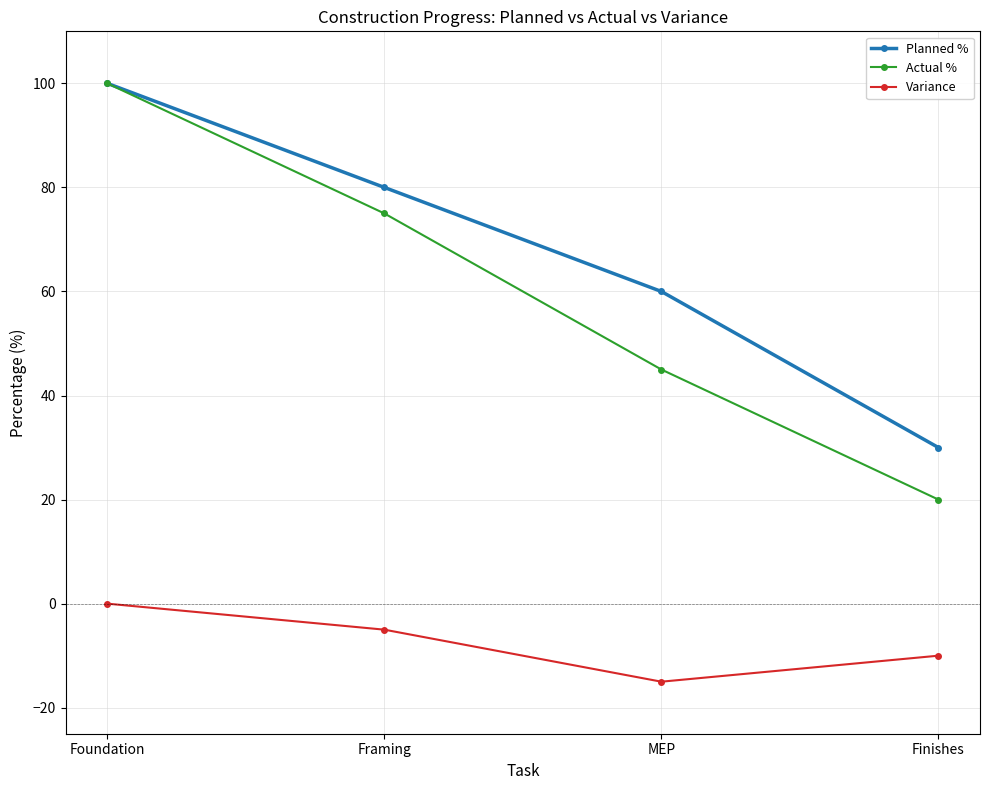

Count the Variance values in the range -10 to 0.

3